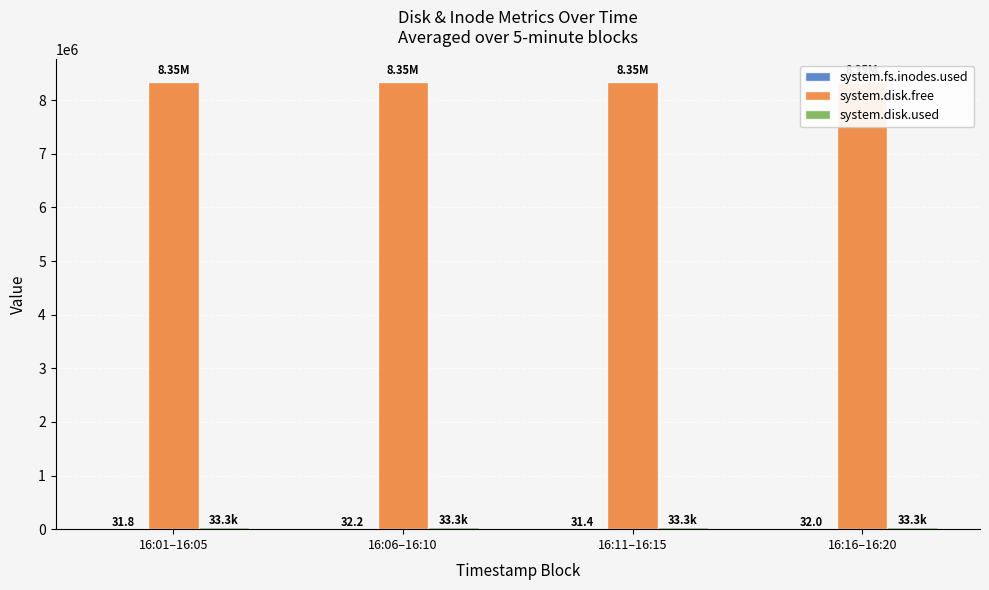

What is the highest value of the system.fs.inodes.used series?

32.2